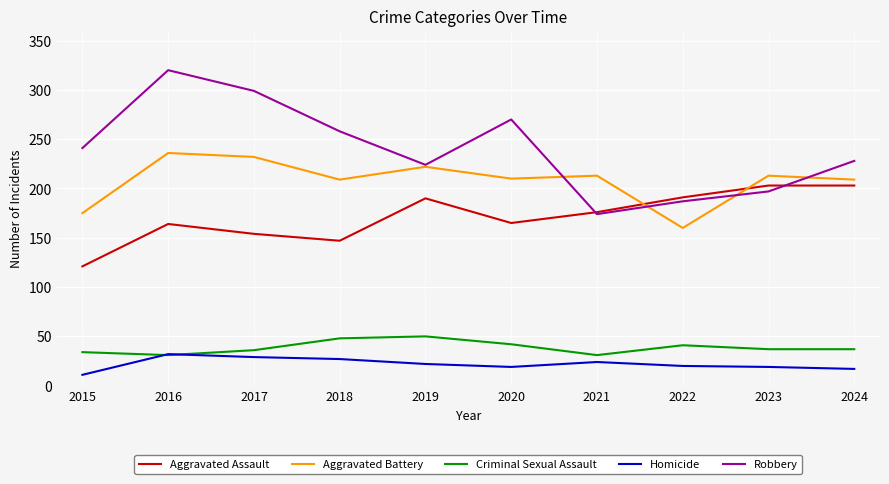

Which series has the largest range (max minus min)?

Robbery